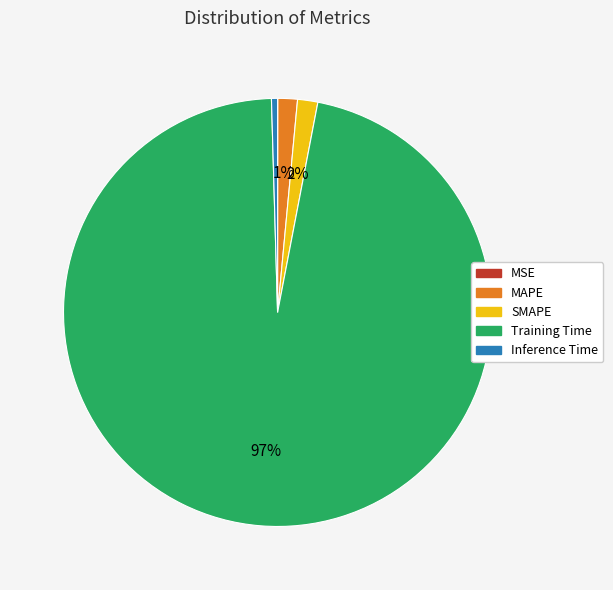

Does any single category account for the majority?

Yes